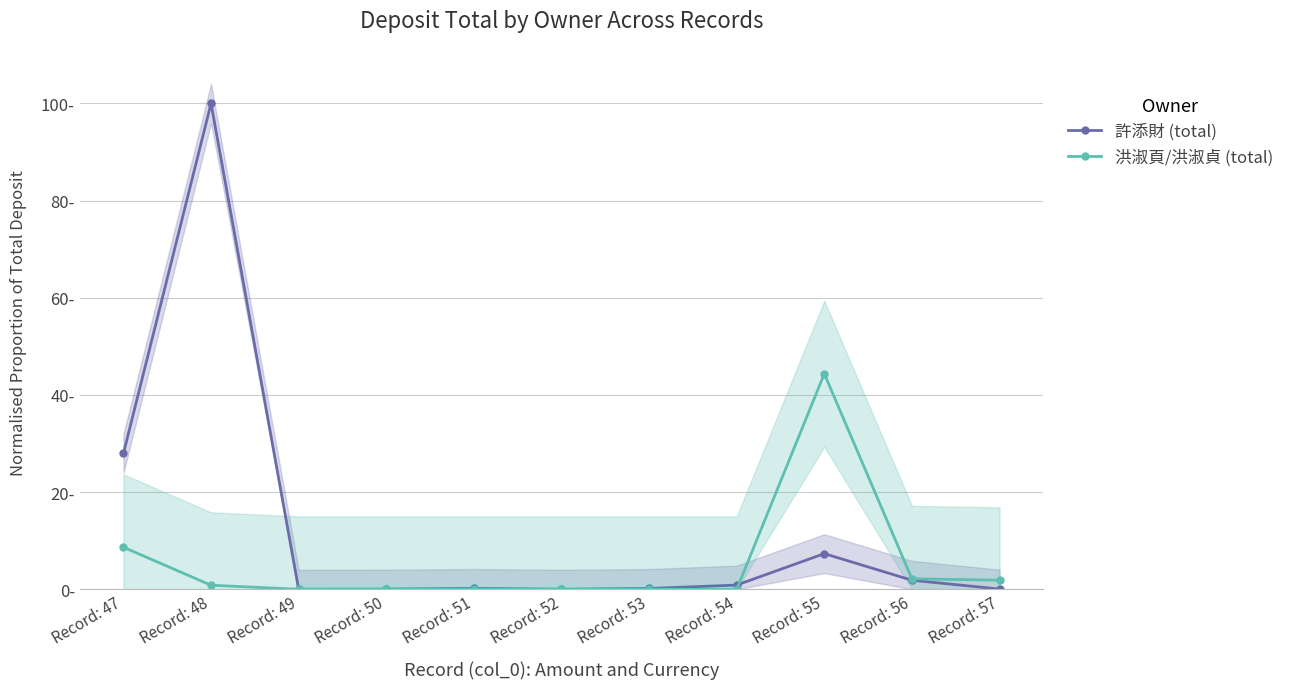

Reading left to right, extract all data points from this chart.

許添財 (total): Record: 47=28.0	Record: 48=100.0	Record: 49=0.0	Record: 50=0.0	Record: 51=0.2	Record: 52=0.0	Record: 53=0.2	Record: 54=0.9	Record: 55=7.3	Record: 56=1.9	Record: 57=0.0
洪淑頁/洪淑貞 (total): Record: 47=8.6	Record: 48=0.8	Record: 49=0.0	Record: 50=0.0	Record: 51=0.0	Record: 52=0.0	Record: 53=0.0	Record: 54=0.0	Record: 55=44.4	Record: 56=2.2	Record: 57=1.9